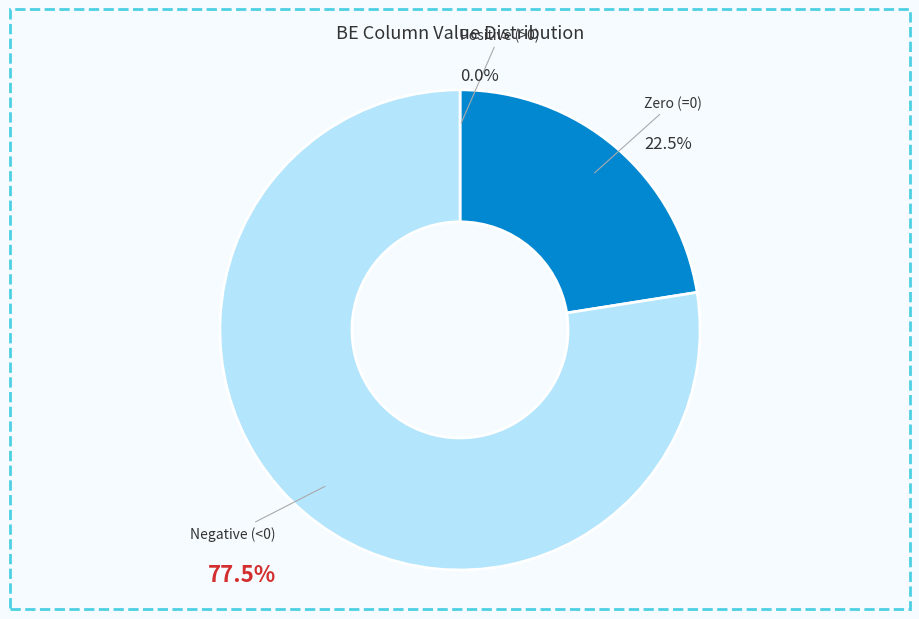

Is there any slice that represents more than half of the pie?

Yes